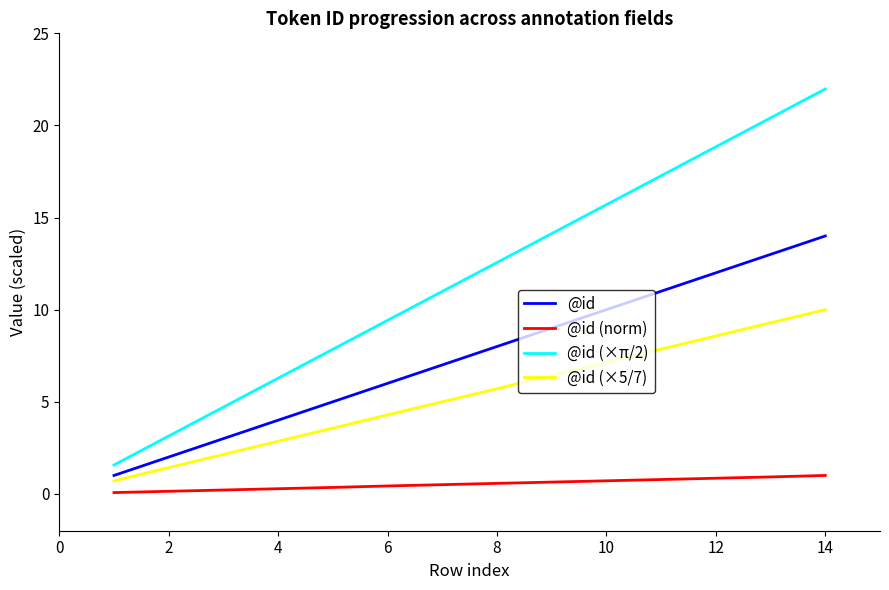

List the series in order of their peak value, highest first.

@id (×π/2), @id, @id (×5/7), @id (norm)